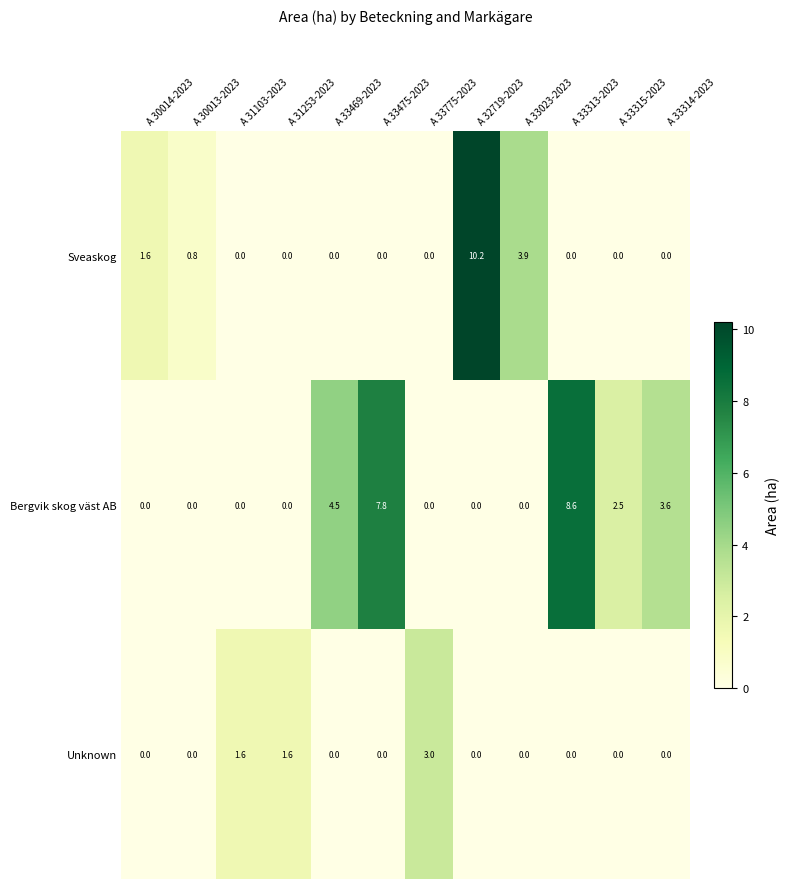

How many series are shown in this chart?

3